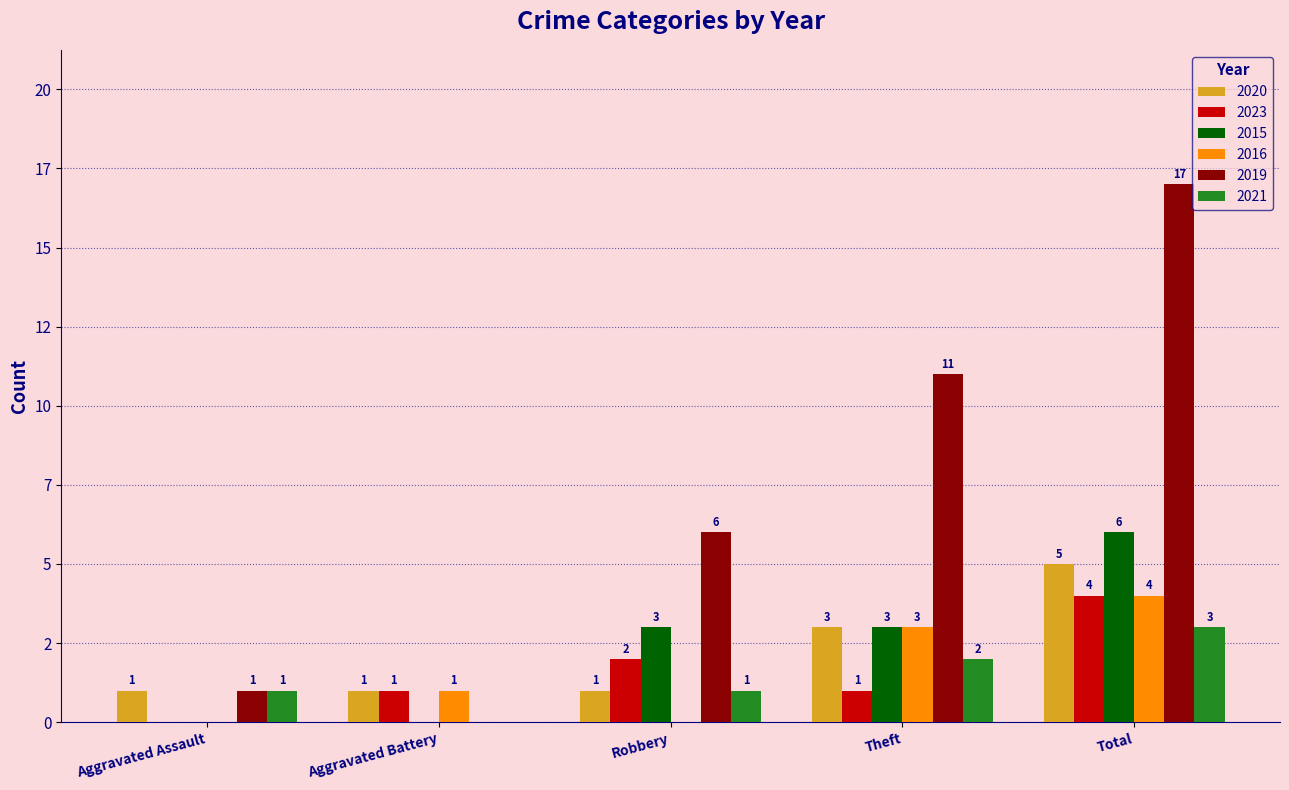

What is the difference between the 2015 values at Aggravated Battery and Total?

6